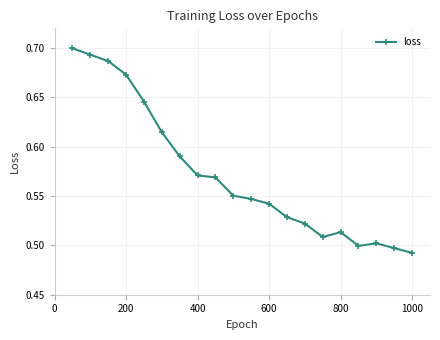

How many lines are shown in the chart?

1